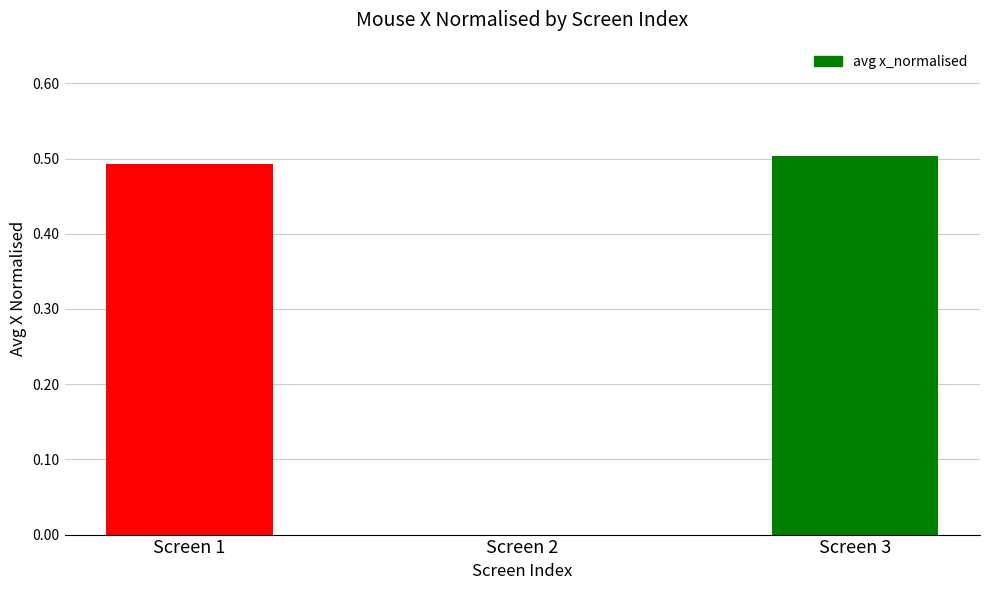

What is the sum of all values?

1.0